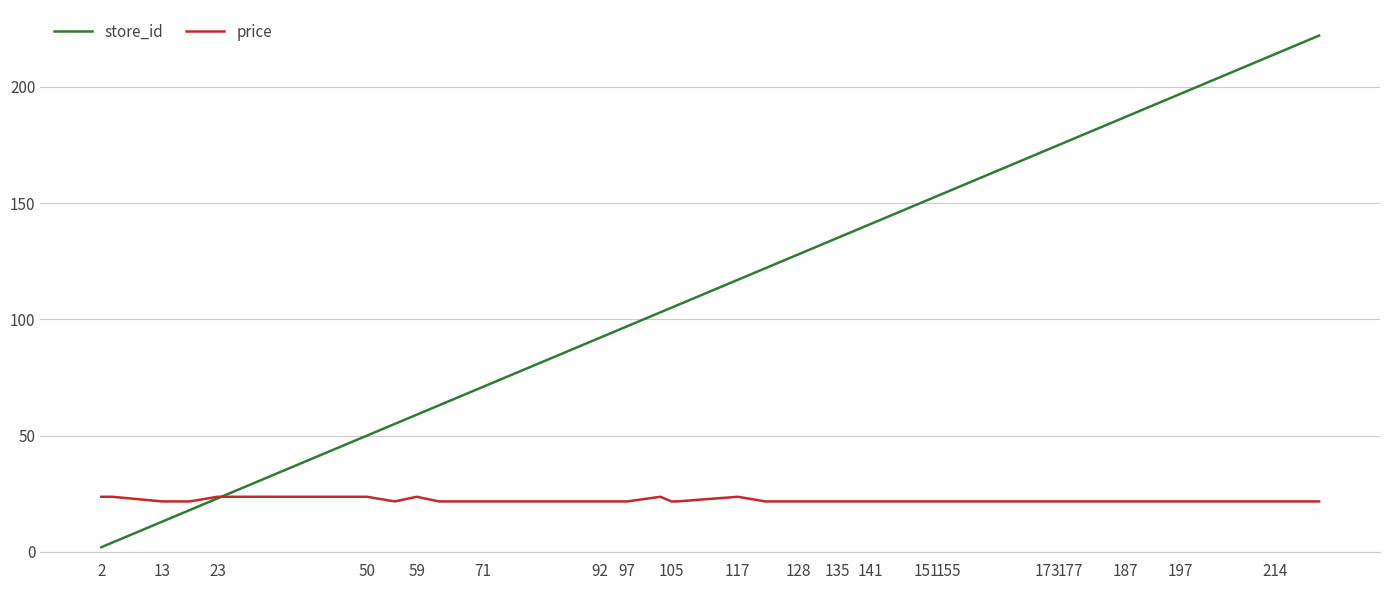

What is the sum of all store_id values?

4672.0